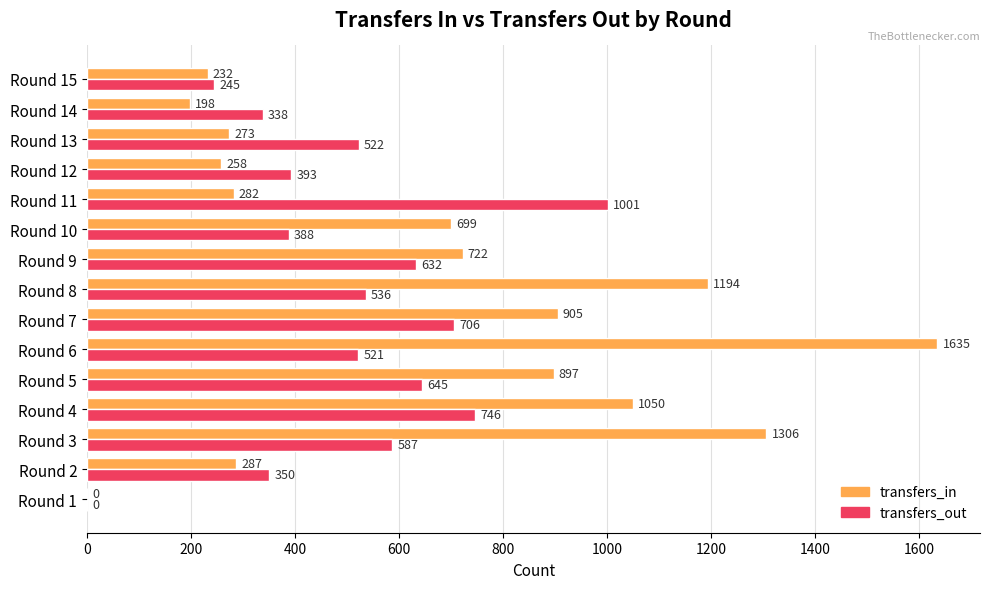

True or false: transfers_out has a value of 587 at Round 3.

True